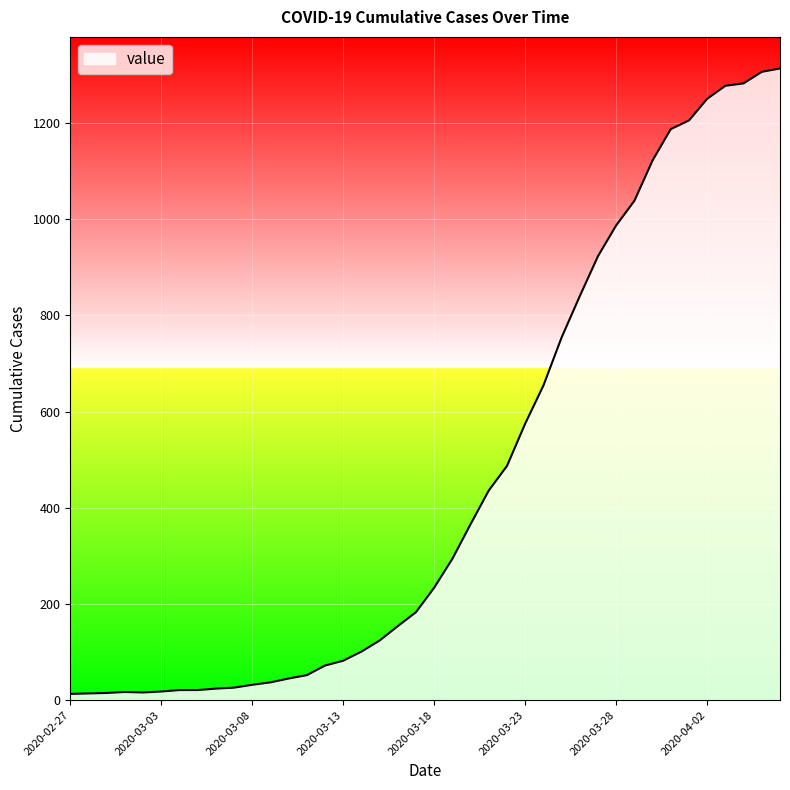

What is the difference between the second highest and second lowest values?

1292